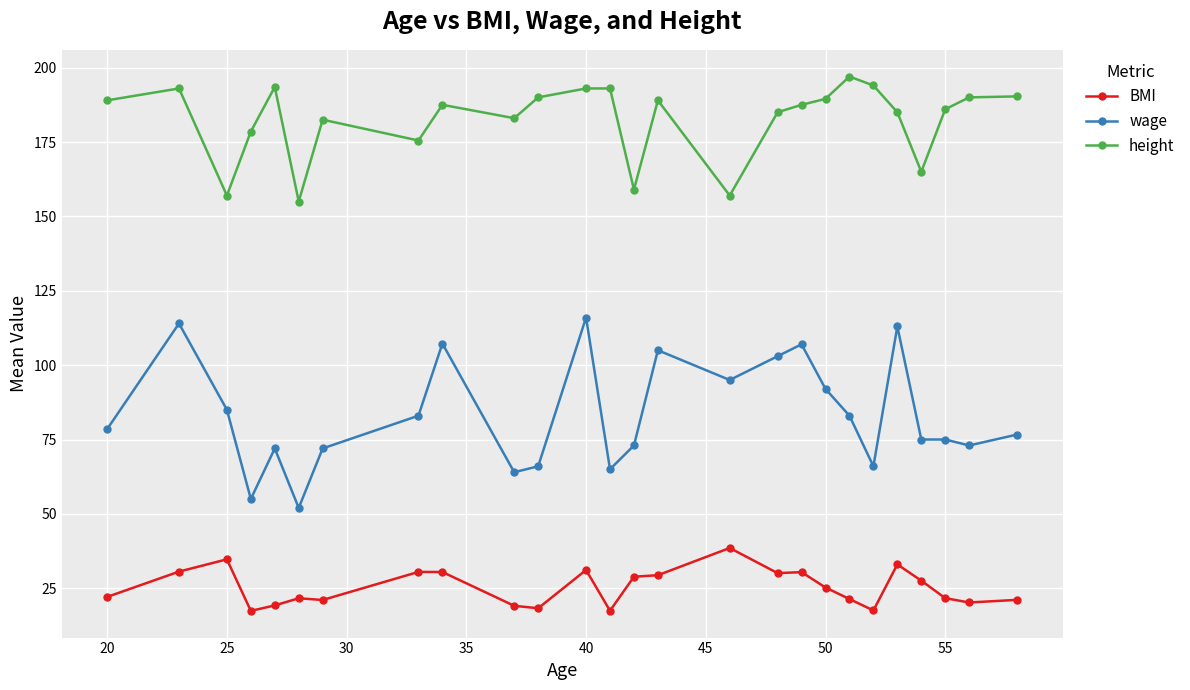

True or false: BMI has more than 1 interior local peaks.

True